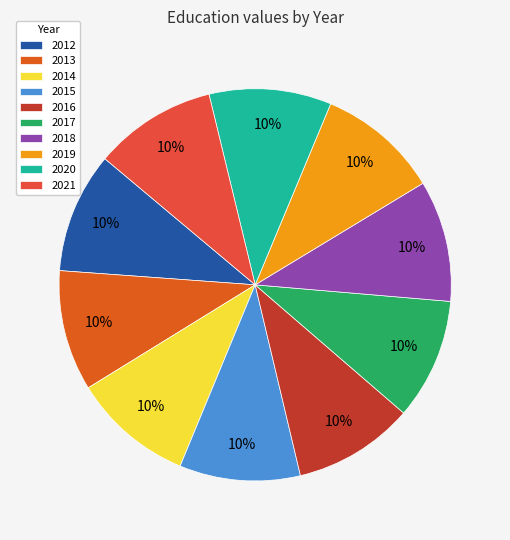

To the nearest percent, what portion does 2016 represent?

10%